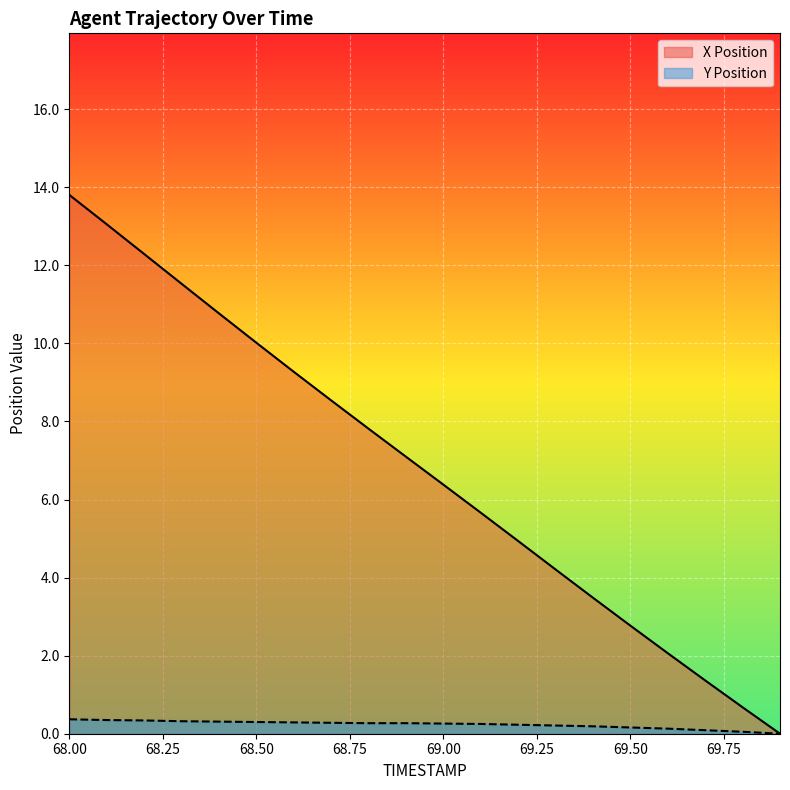

At which category is the sum across all series the highest?

68.00